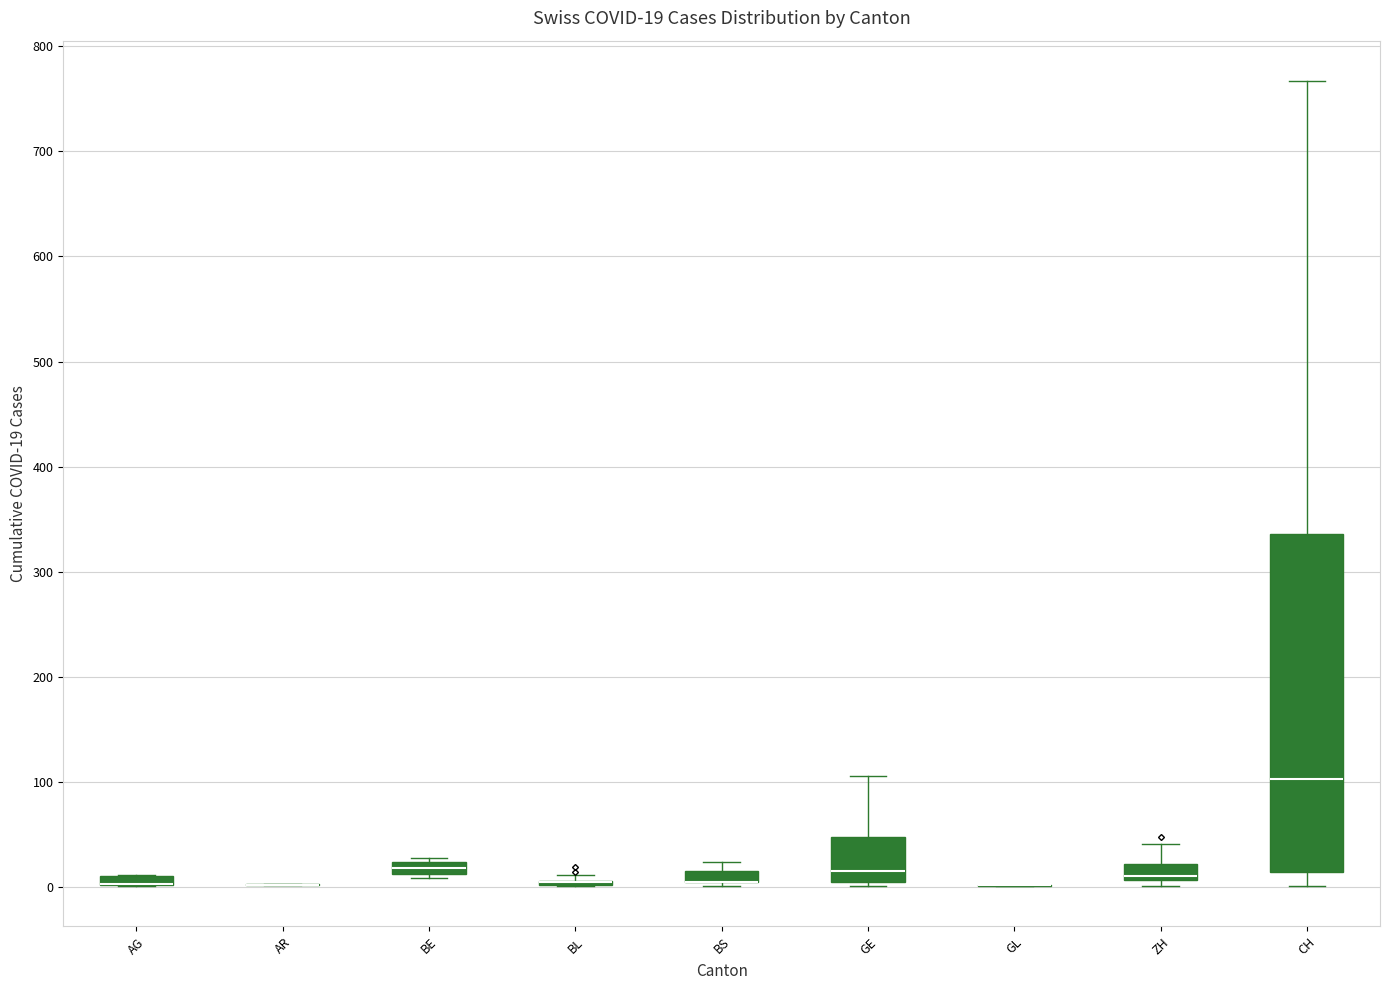

Which box is the tallest, from its lower edge to its upper edge?

CH